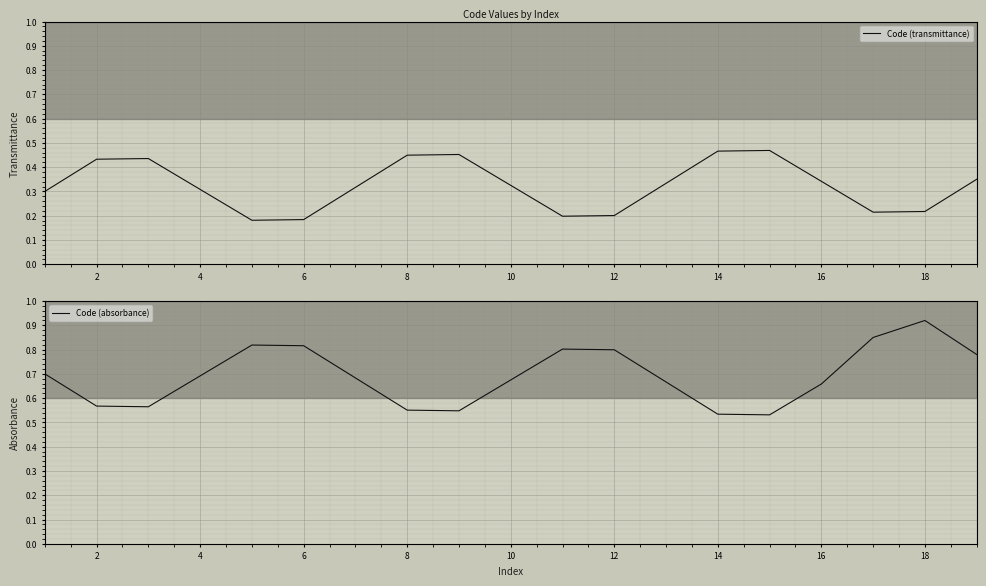

Which series has the widest spread of values?

Code (absorbance)